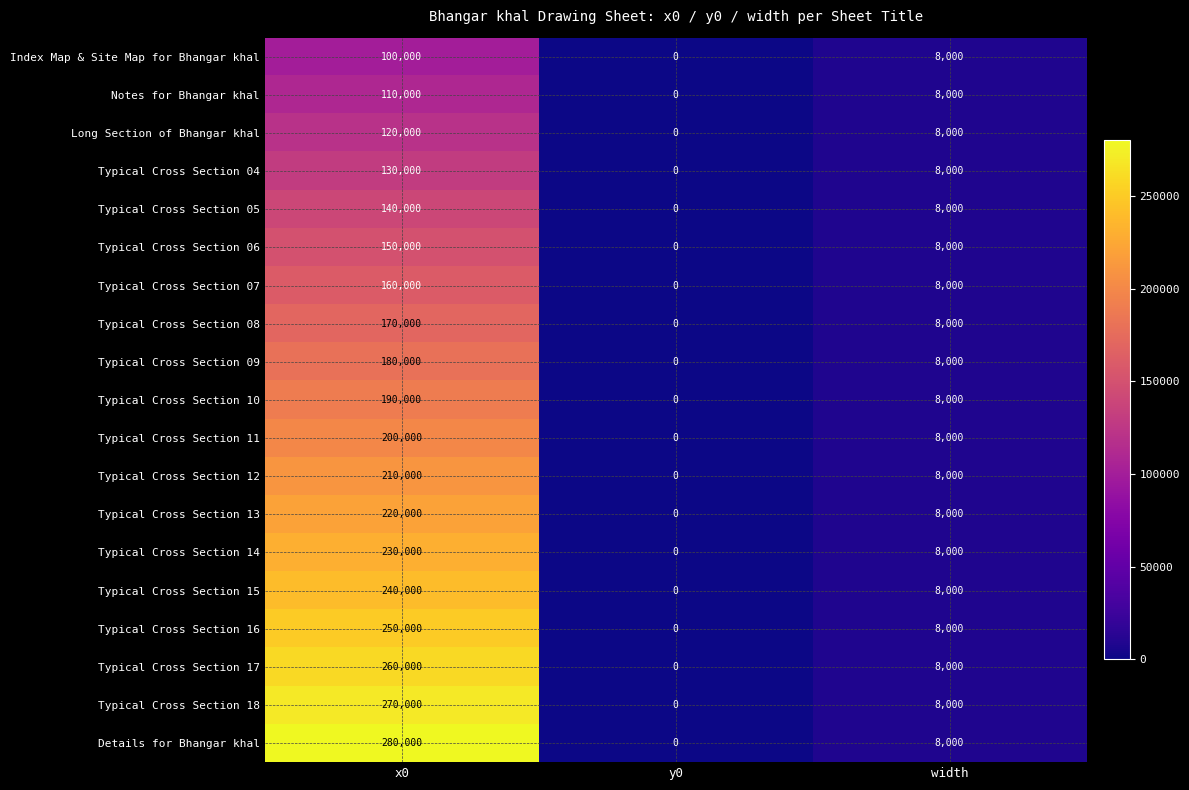

What is the difference between the second highest and minimum values in the Typical Cross Section 13 series?

8000